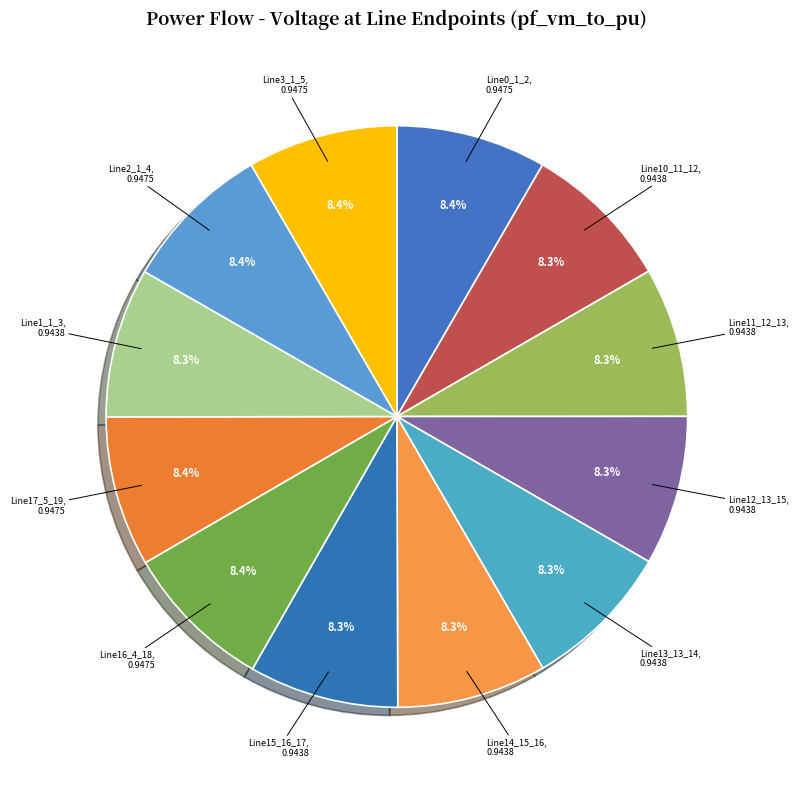

What percentage do Line14_15_16 and Line17_5_19 together represent?

16.7%